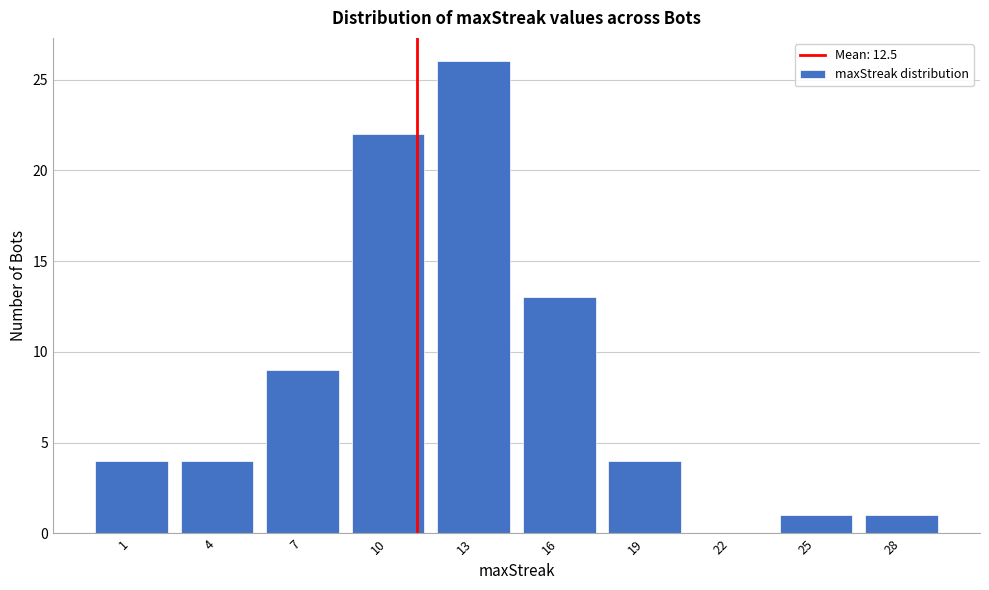

Reading left to right, list all the values displayed in this chart.

1=4	4=4	7=9	10=22	13=26	16=13	19=4	22=0	25=1	28=1